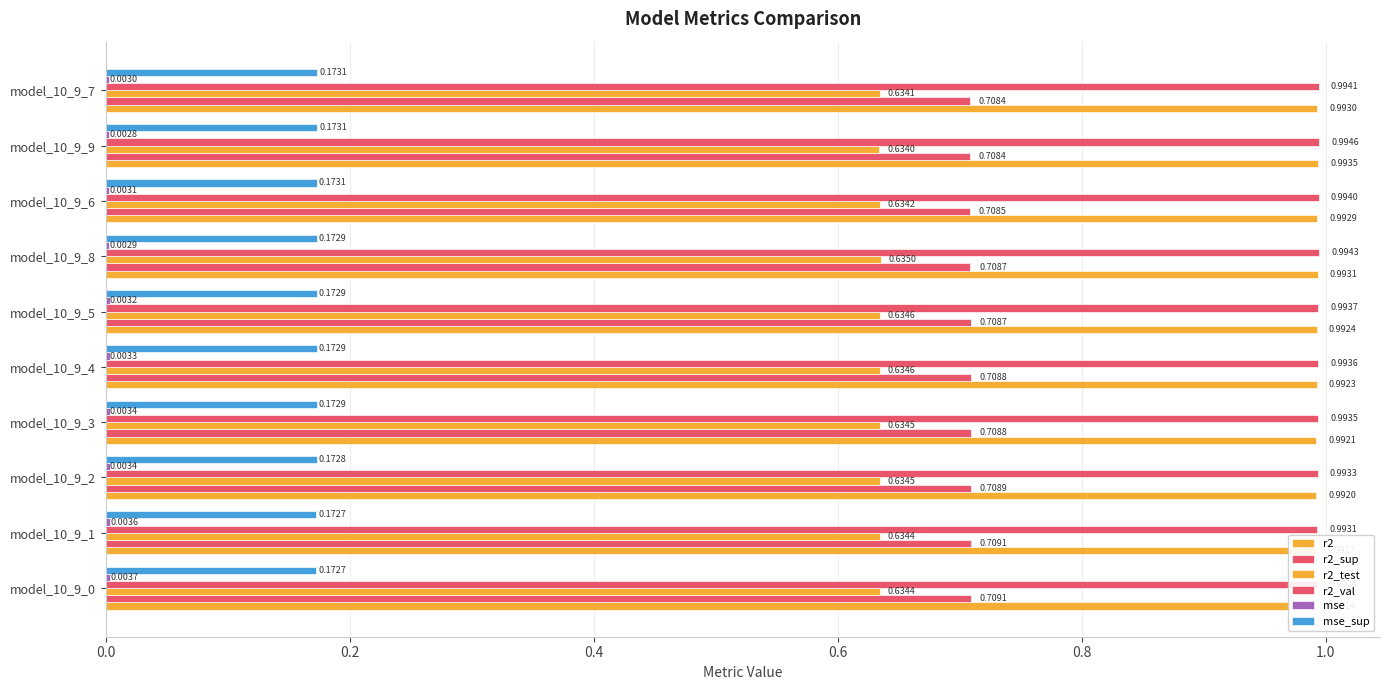

How many bars are there in each group?

6